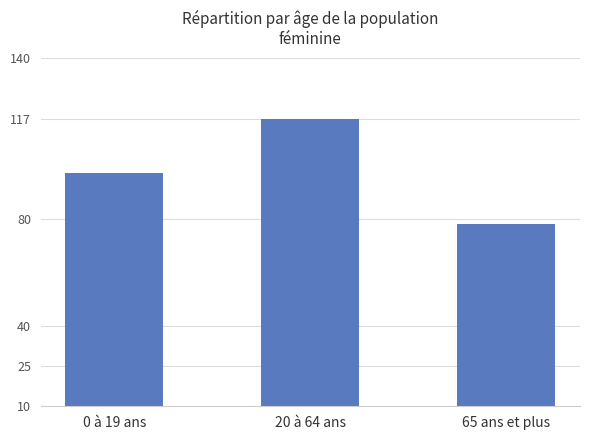

How many values are between 78 and 117?

3